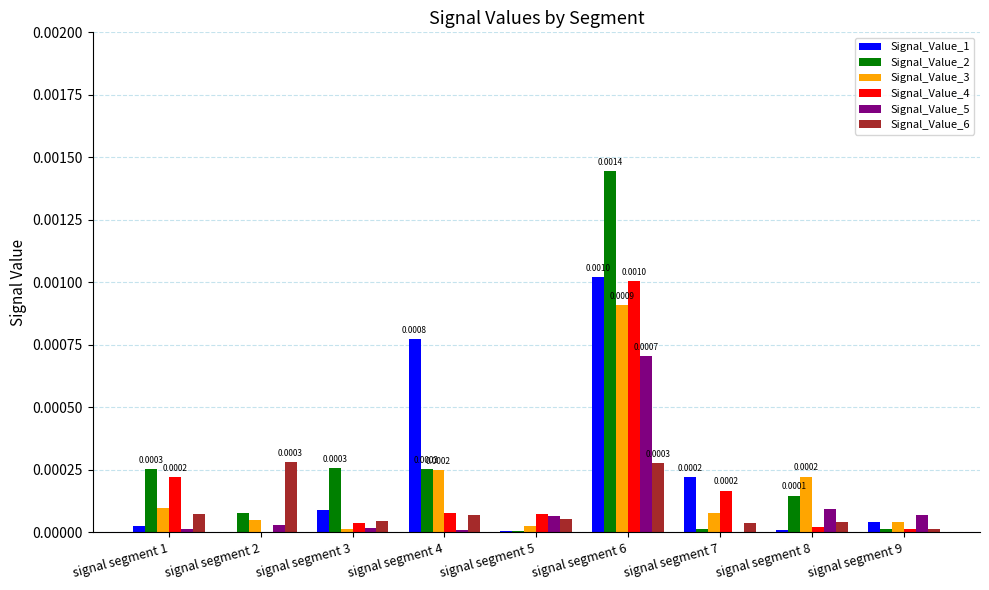

Does the chart contain stacked bars?

No